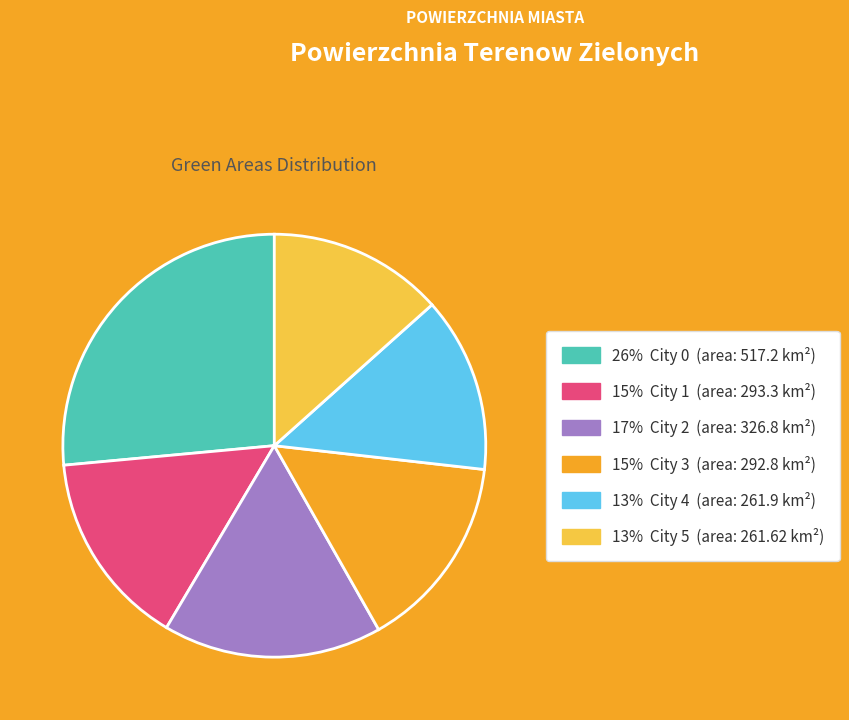

Is there any slice that represents more than half of the pie?

No